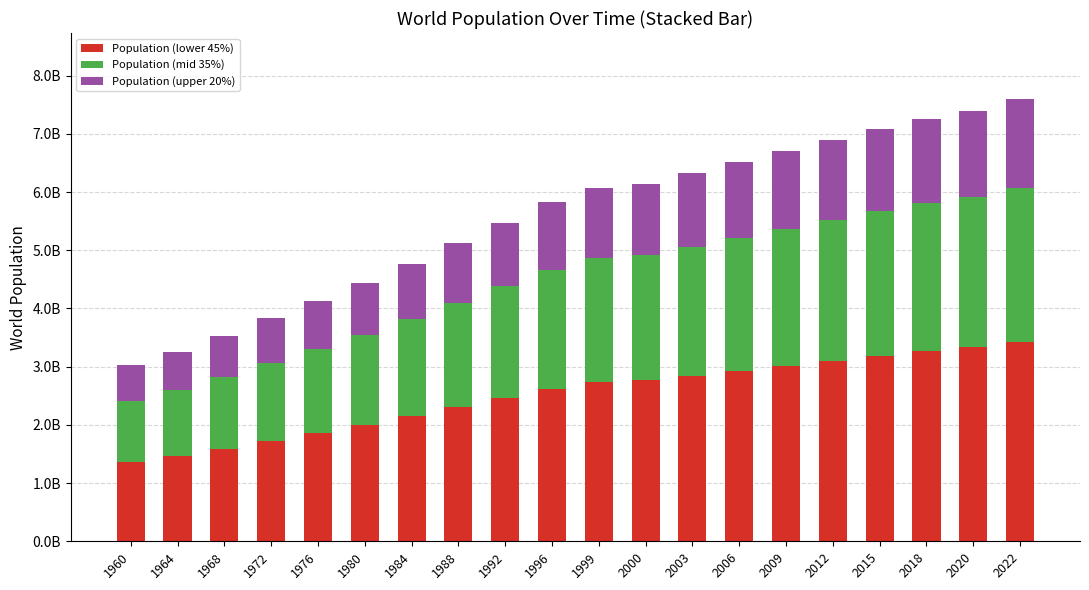

What are all the series names shown in the legend?

Population (lower 45%), Population (mid 35%), Population (upper 20%)